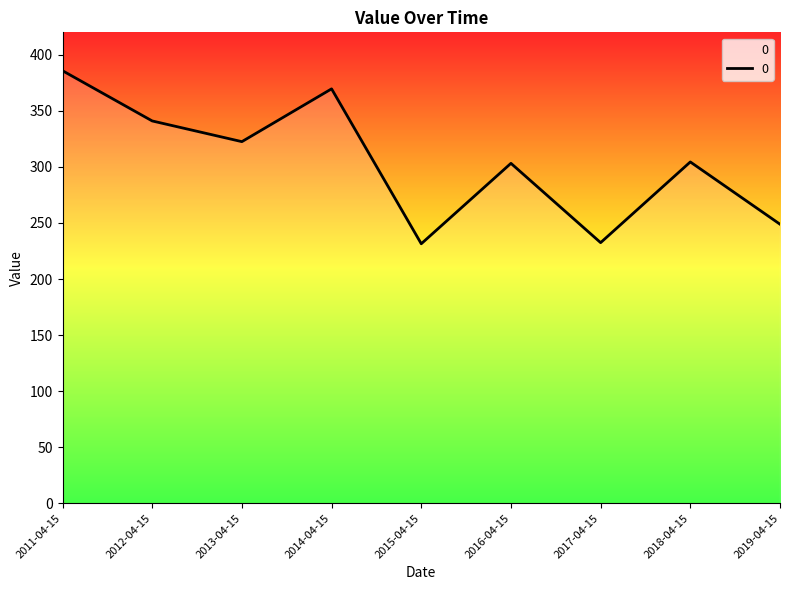

At which category does the data reach its first local peak?

2014-04-15